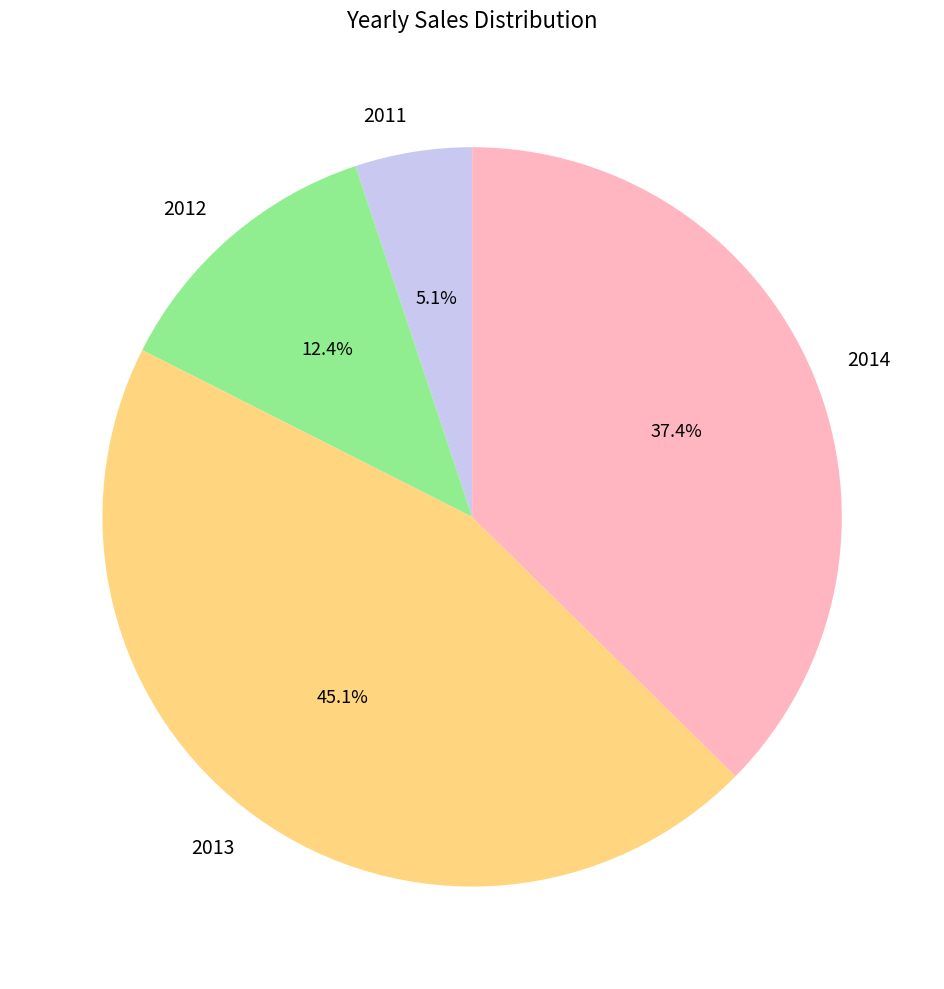

True or false: 2013 accounts for 45% of the total.

True